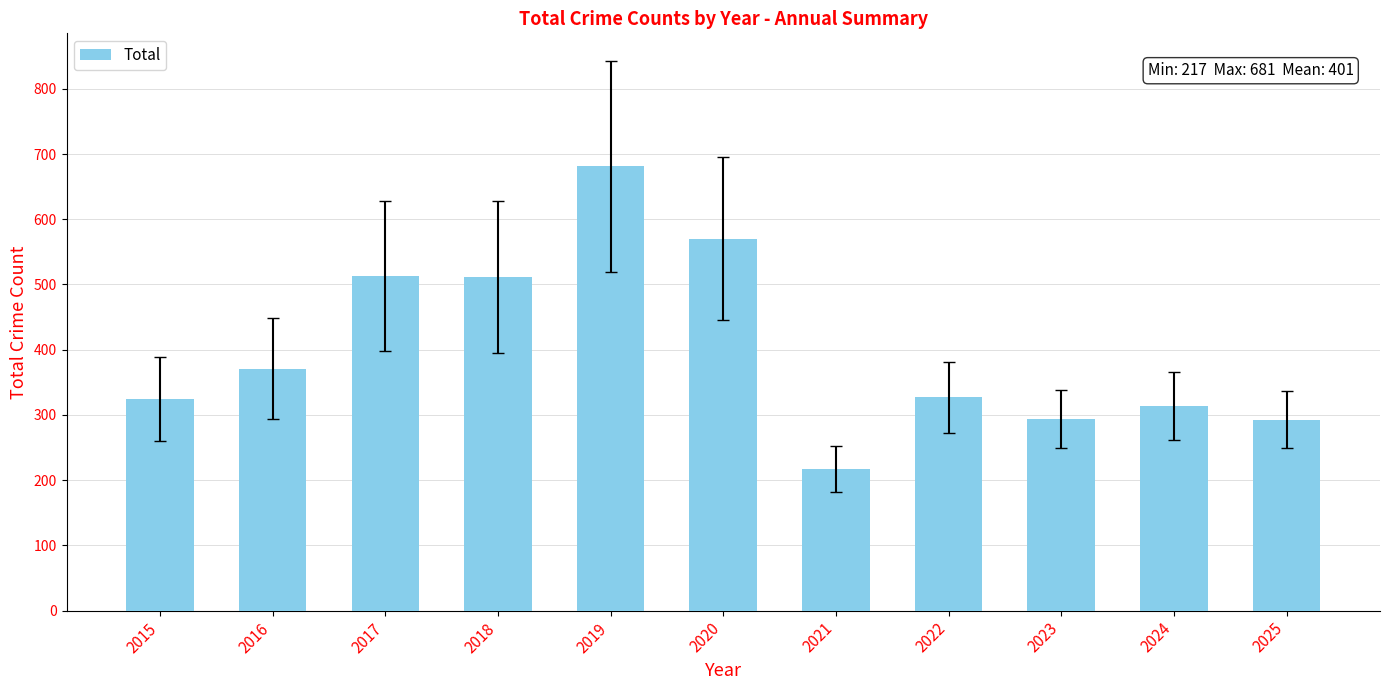

What is the sum of the values at 2016 and 2025?

664